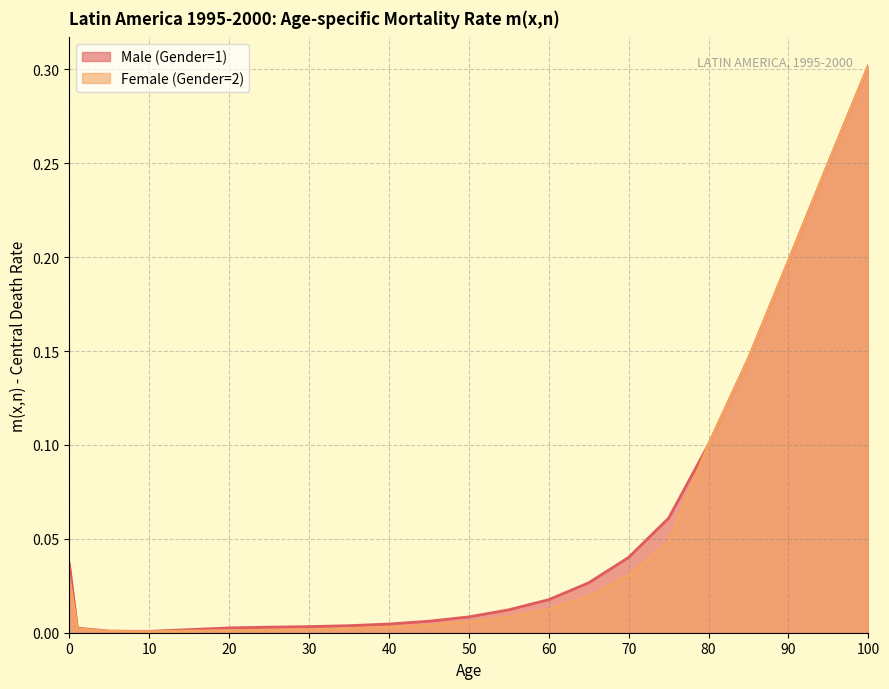

At which label is Male (Gender=1) closest to 0?

10